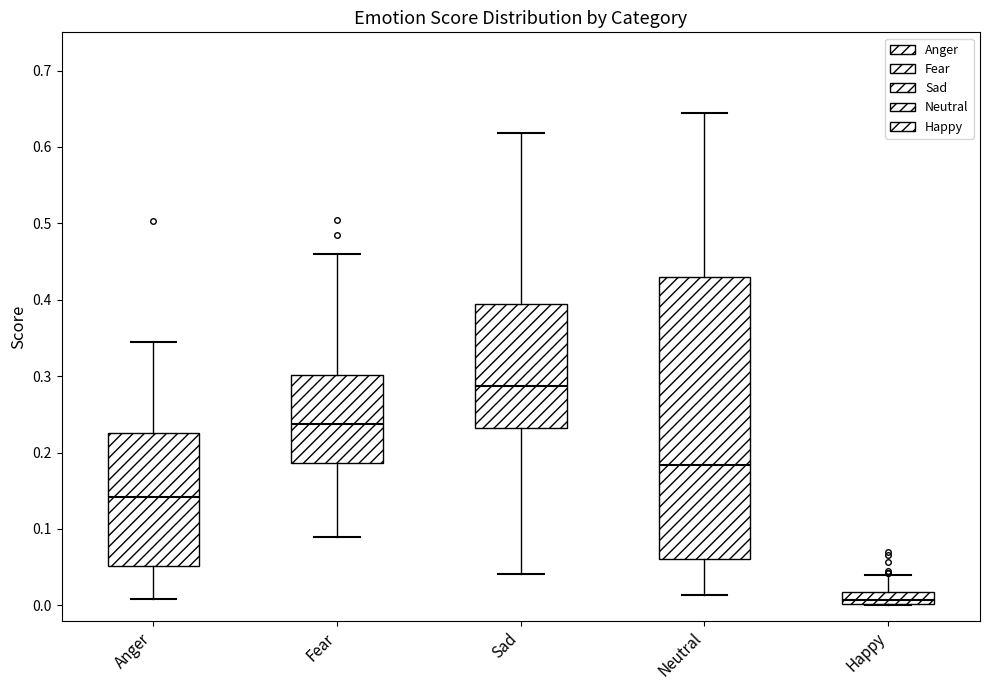

Reading left to right, transcribe this box plot: for each box, give where its median line is, the range the box spans, and where its two whiskers end, as read against the y-axis. The values are not printed on the chart, so give them approximately, as read against the axis.

Anger: median 0.14, box 0.05 to 0.23, whiskers 0.01 to 0.34
Fear: median 0.24, box 0.19 to 0.30, whiskers 0.09 to 0.46
Sad: median 0.29, box 0.23 to 0.39, whiskers 0.04 to 0.62
Neutral: median 0.18, box 0.06 to 0.43, whiskers 0.01 to 0.64
Happy: median 0.01, box 0.00 to 0.02, whiskers 0.00 to 0.04